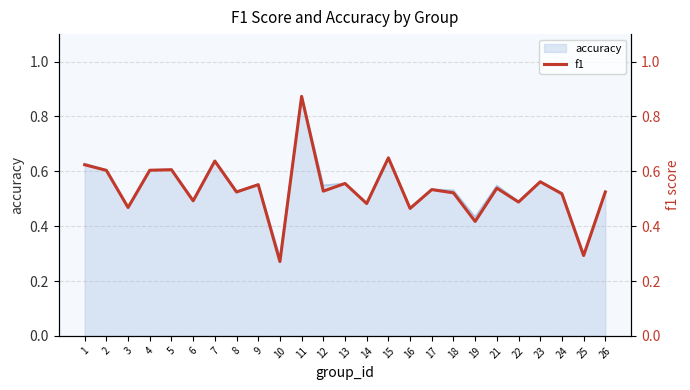

What is the difference between the second highest and second lowest values?

0.4